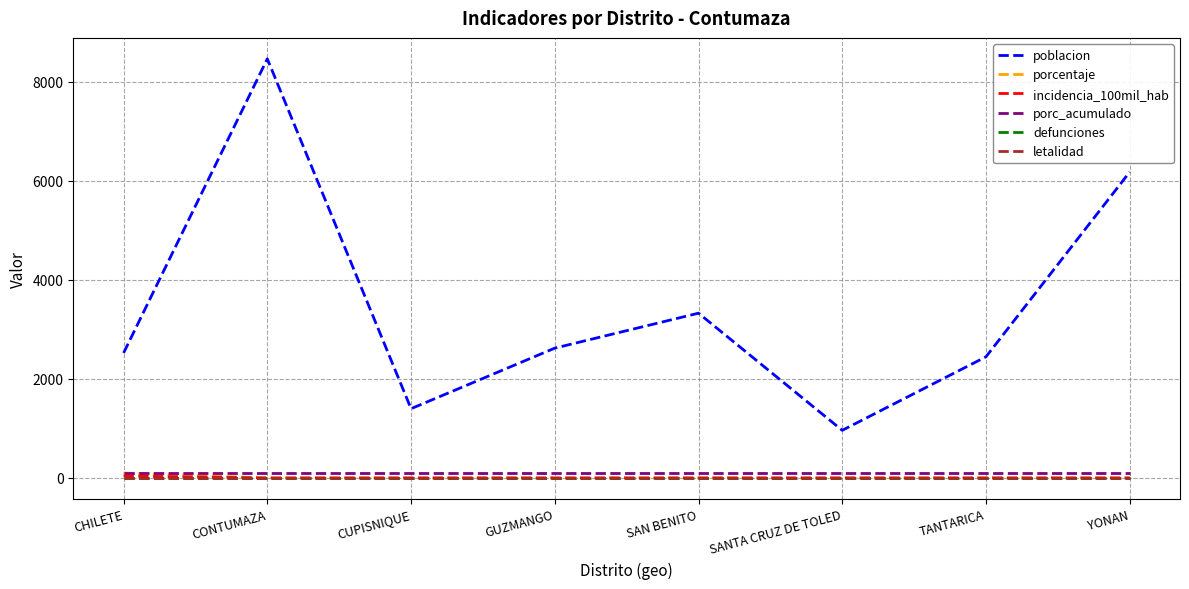

The value of defunciones at CUPISNIQUE is 0.0. True or false?

True